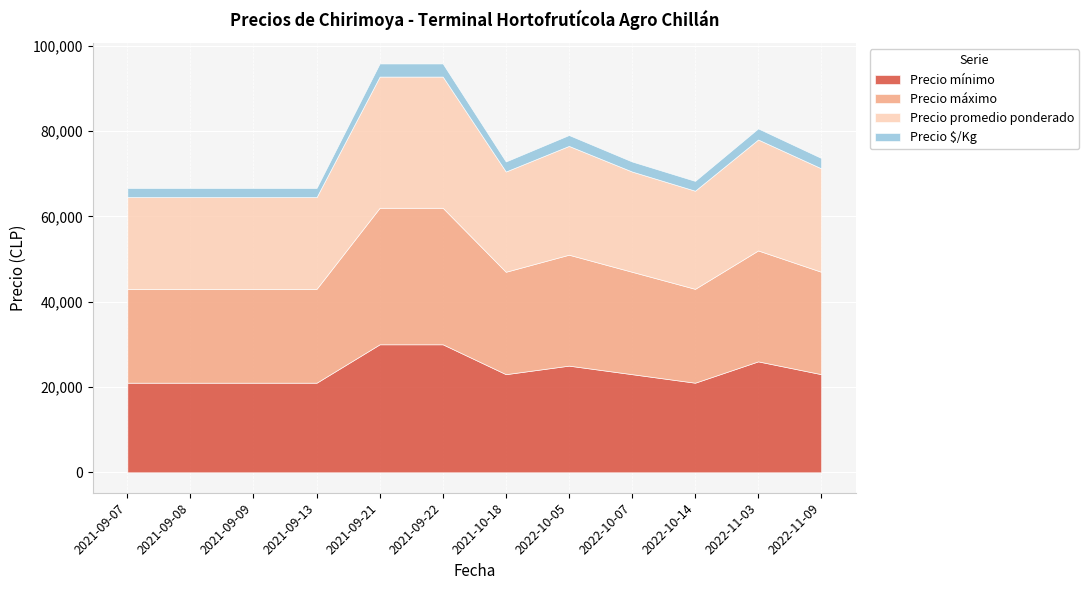

What are all the series names shown in the legend?

Precio mínimo, Precio máximo, Precio promedio ponderado, Precio $/Kg